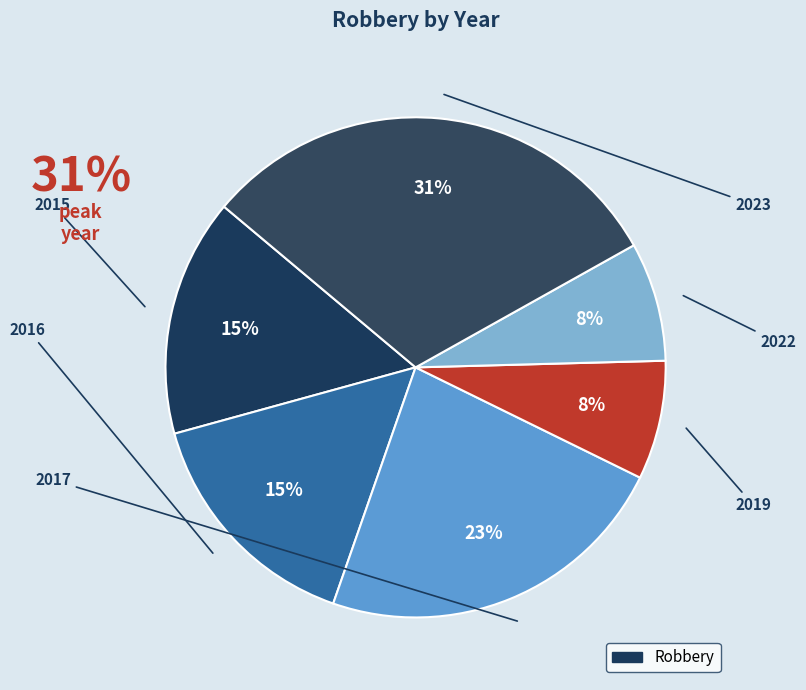

How many slices are in this pie chart?

6